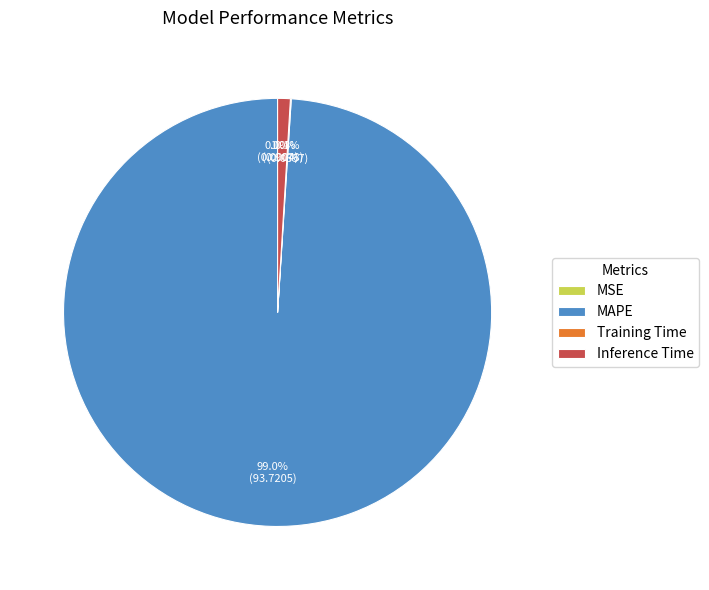

Is the sum of MAPE and Inference Time greater than half?

Yes